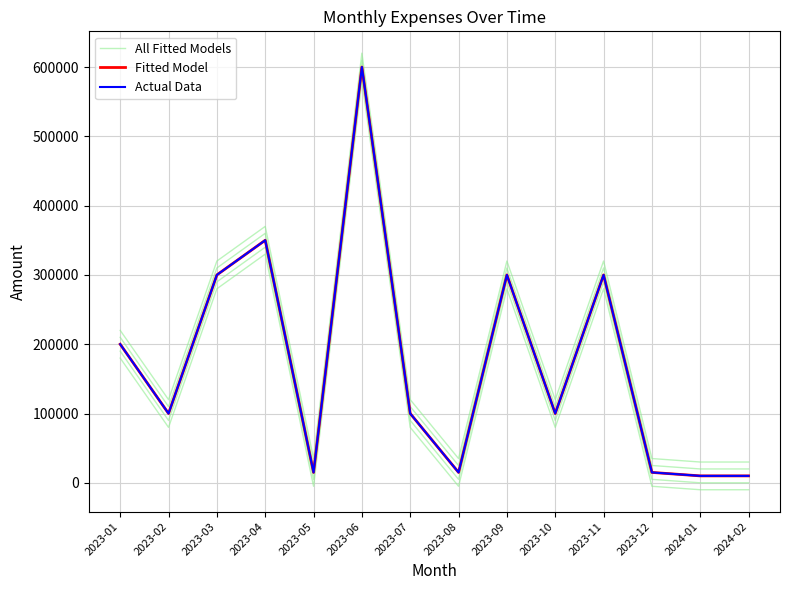

In All Fitted Models, how many points are higher than both neighbors (excluding endpoints)?

4